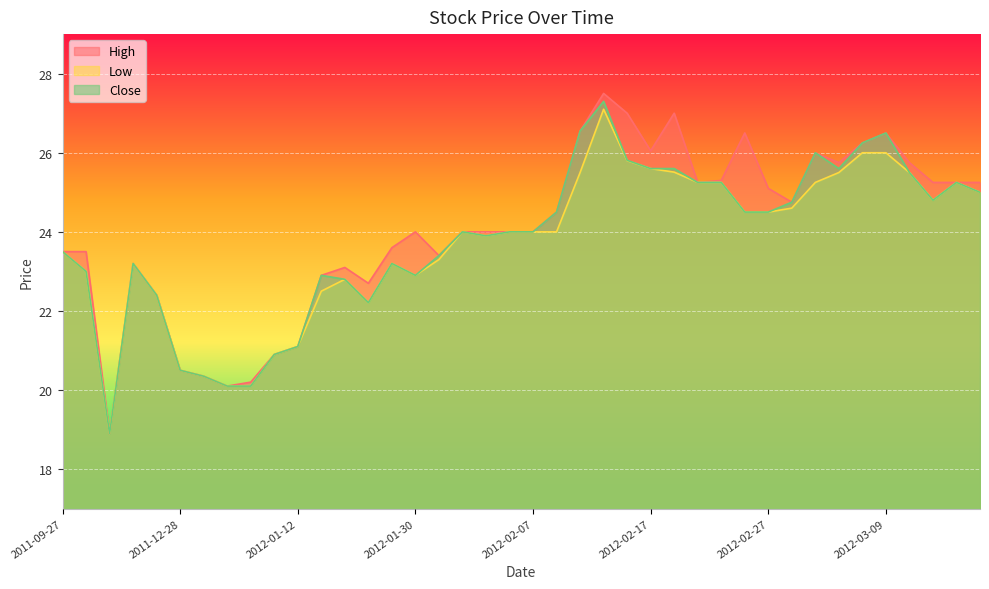

Reading left to right, transcribe all the data shown in this chart.

High: 23.5	23.5	18.9	23.2	22.4	20.5	20.4	20.1	20.2	20.9	21.1	22.9	23.1	22.7	23.6	24.0	23.4	24.0	24.0	24.0	24.0	24.5	26.6	27.5	27.0	26.1	27.0	25.2	25.3	26.5	25.1	24.8	26.0	25.8	26.2	26.5	25.8	25.2	25.2	25.2
Low: 23.5	23.0	18.9	23.2	22.4	20.5	20.4	20.1	20.1	20.9	21.1	22.5	22.8	22.2	23.2	22.9	23.3	24.0	23.9	24.0	24.0	24.0	25.5	27.1	25.8	25.6	25.5	25.2	25.2	24.5	24.5	24.6	25.2	25.5	26.0	26.0	25.5	24.8	25.2	25.0
Close: 23.5	23.0	18.9	23.2	22.4	20.5	20.4	20.1	20.1	20.9	21.1	22.9	22.8	22.2	23.2	22.9	23.4	24.0	23.9	24.0	24.0	24.5	26.6	27.3	25.8	25.6	25.6	25.2	25.2	24.5	24.5	24.8	26.0	25.6	26.2	26.5	25.5	24.8	25.2	25.0